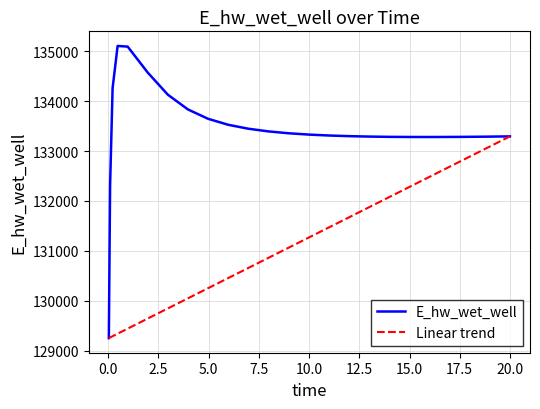

Which series has the largest total across all categories?

E_hw_wet_well